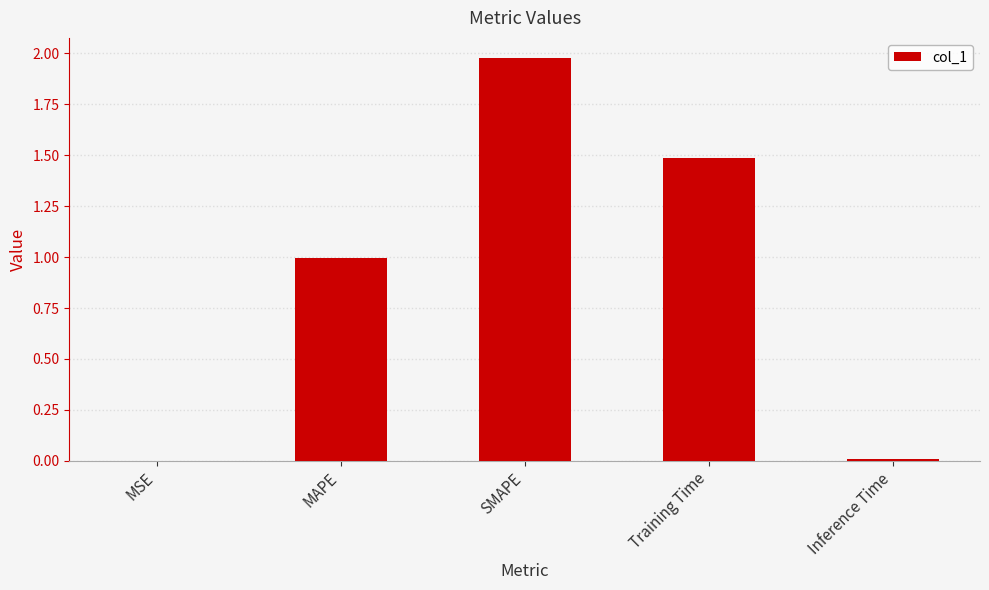

What is the sum of the values at Training Time and SMAPE?

3.5